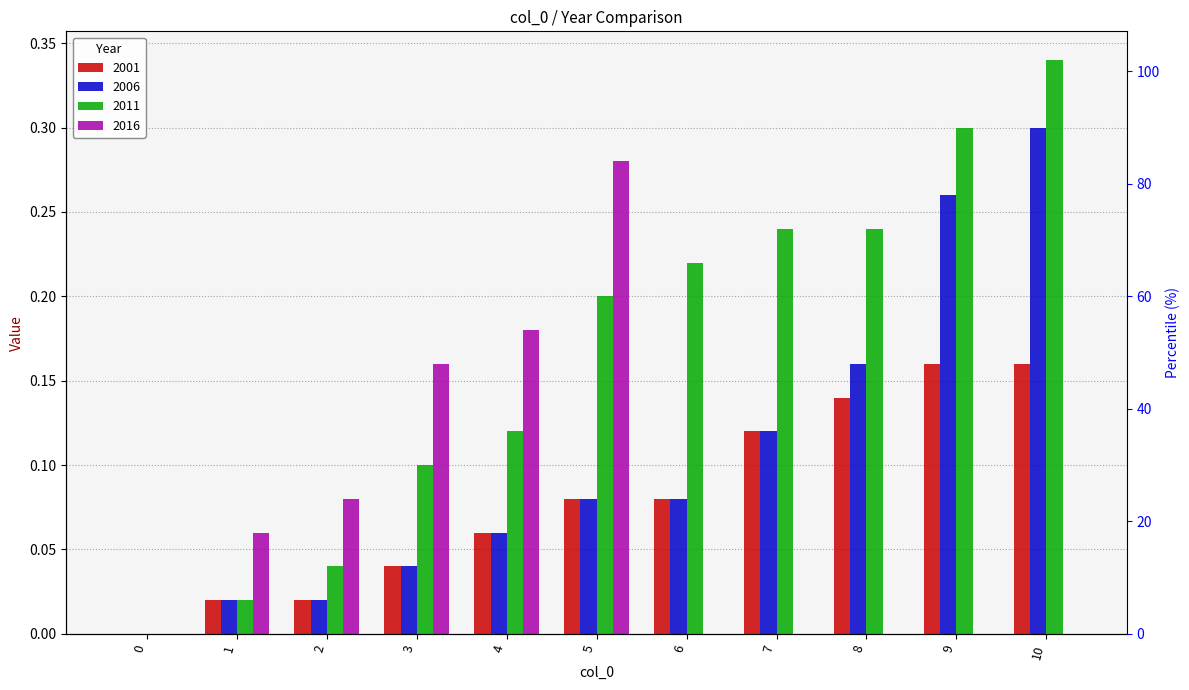

Rank the categories by 2016 value from highest to lowest.

5, 4, 3, 2, 1, 0, 6, 7, 8, 9, 10